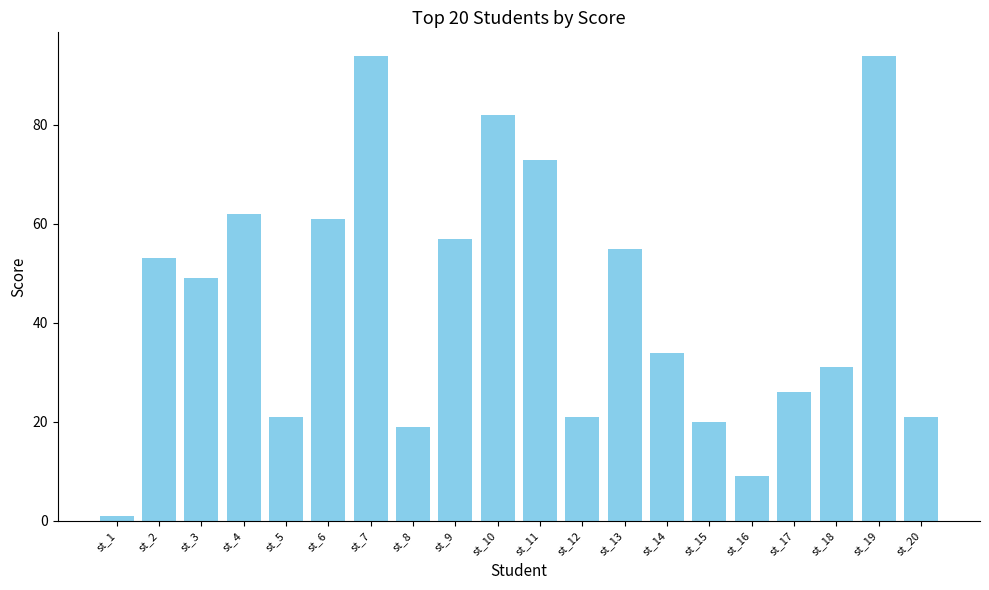

Which category has the lowest value across all series?

st_1